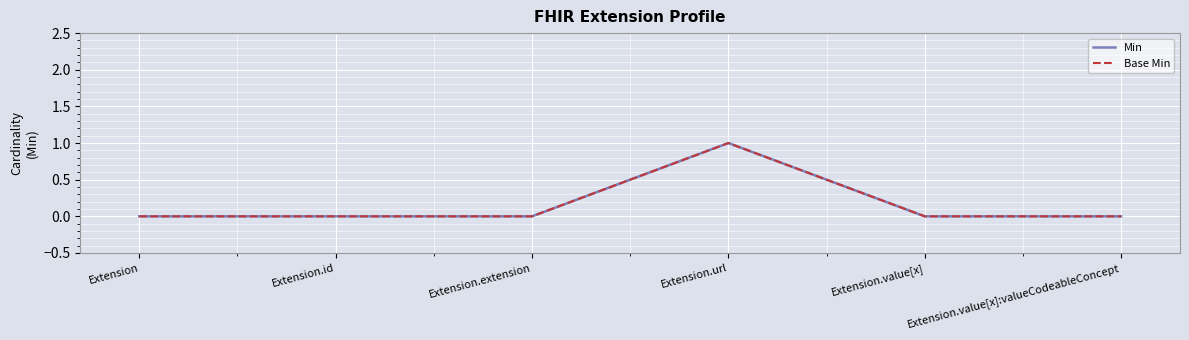

What is the approximate value of Min at Extension.url?

1